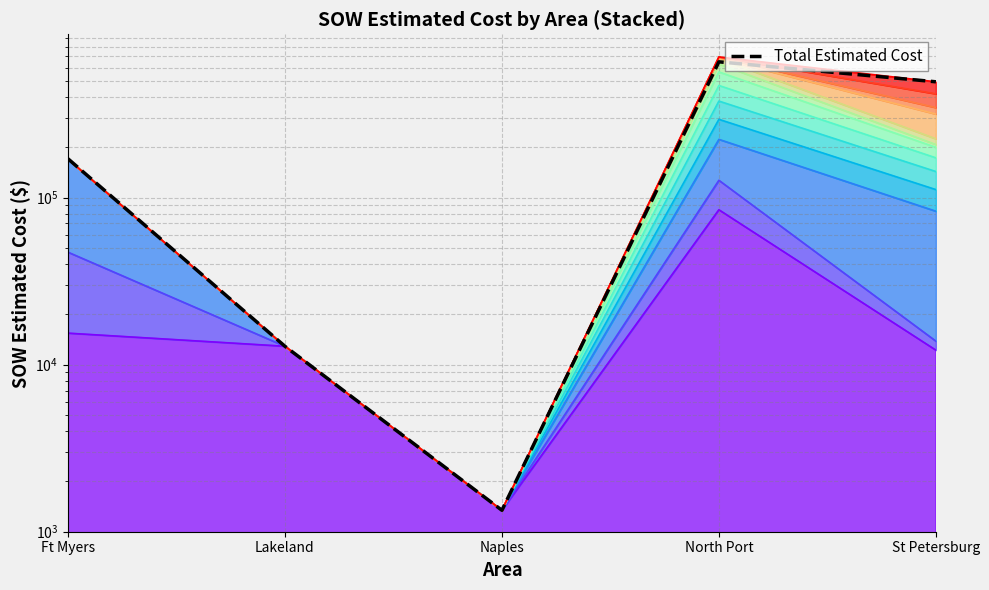

How many categories are shown in the chart?

5